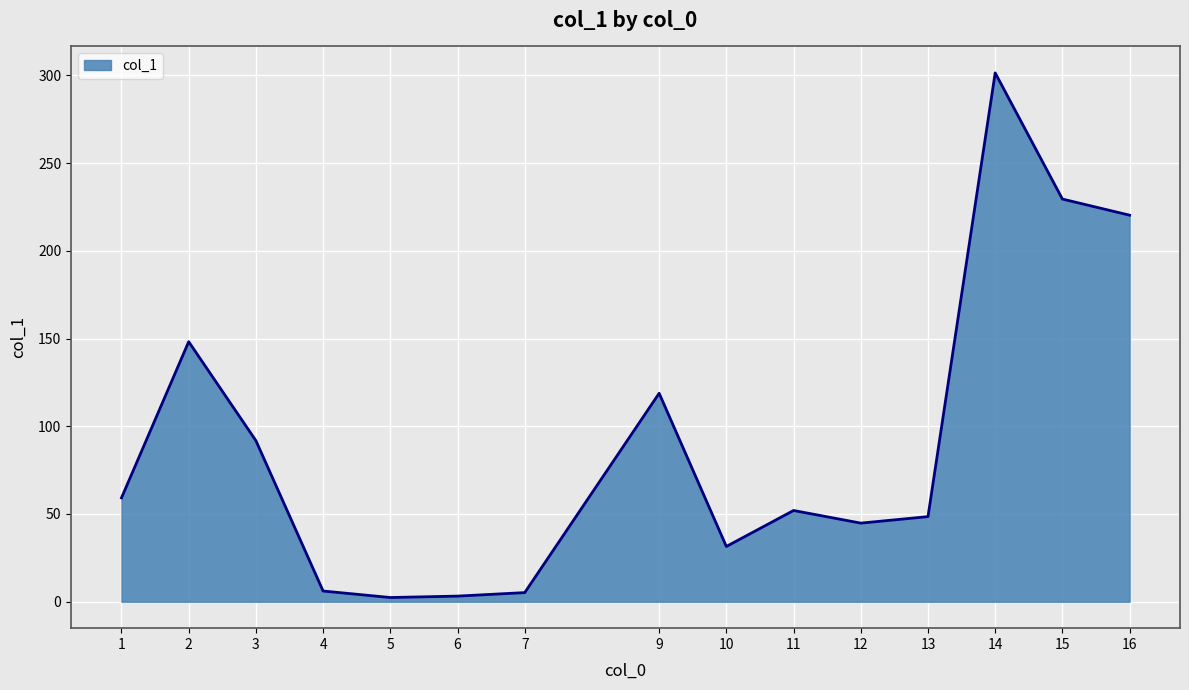

Is it true that the value at 13 is 48.5?

True